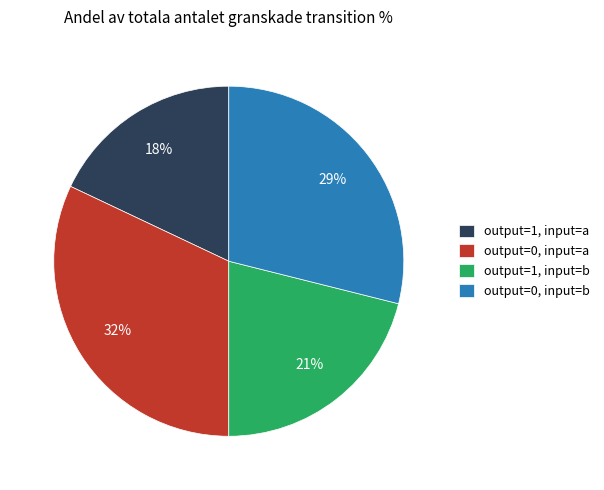

Rank the categories by value from lowest to highest.

output=1, input=a, output=1, input=b, output=0, input=b, output=0, input=a